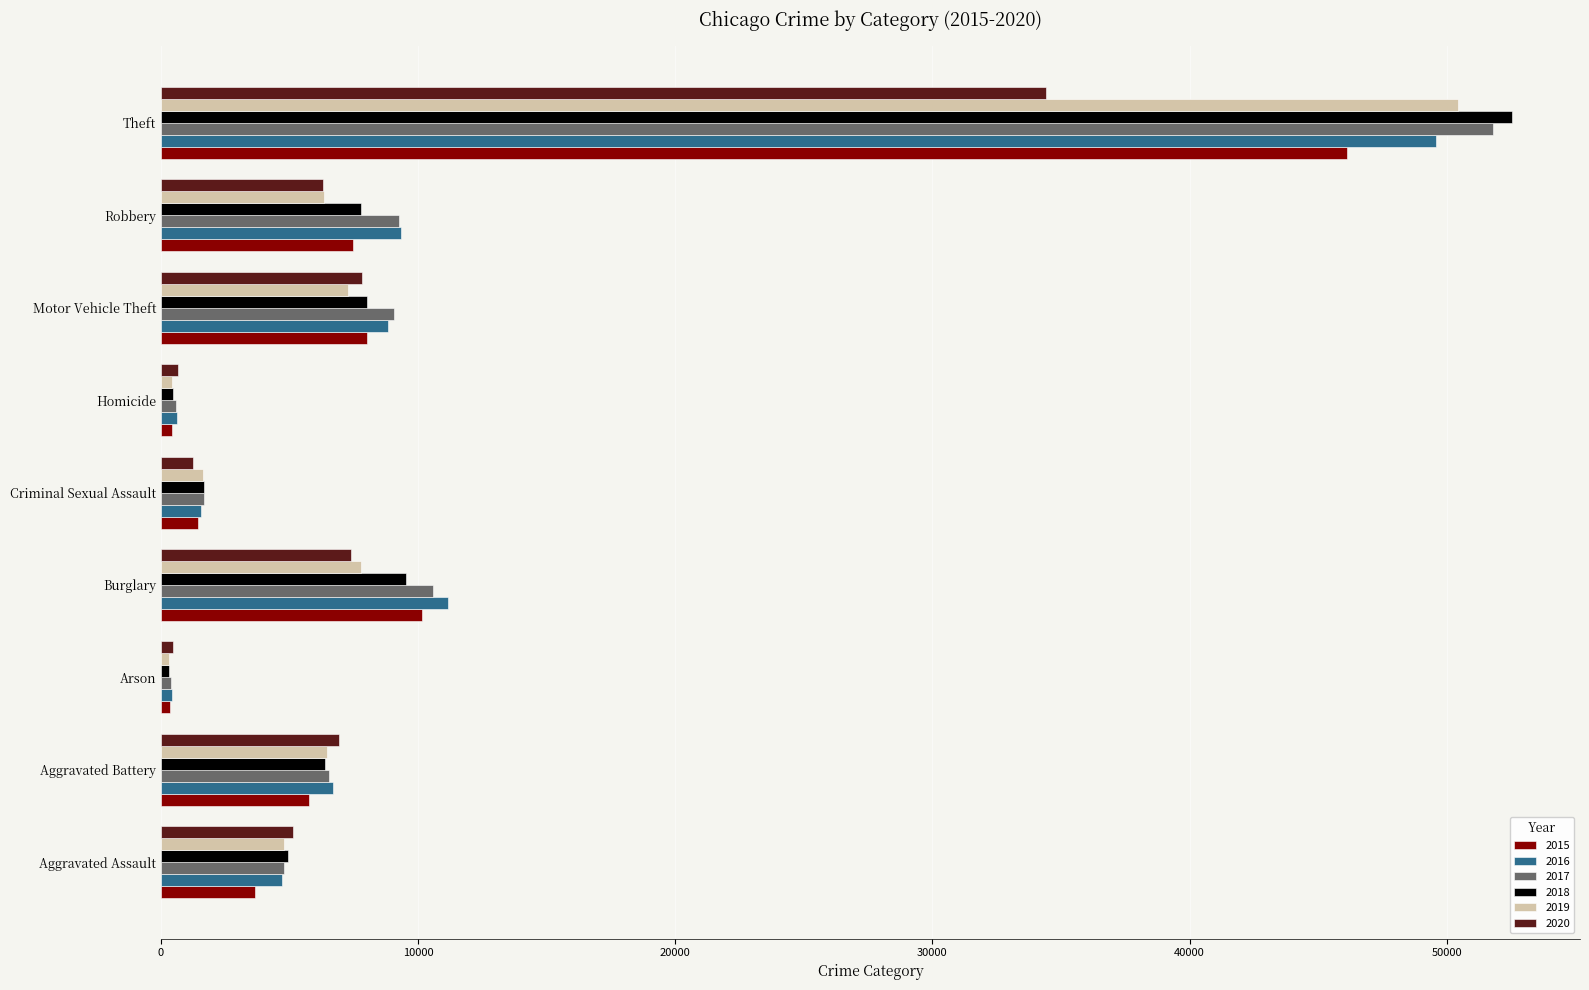

How many data points in 2020 are less than 6283?

4